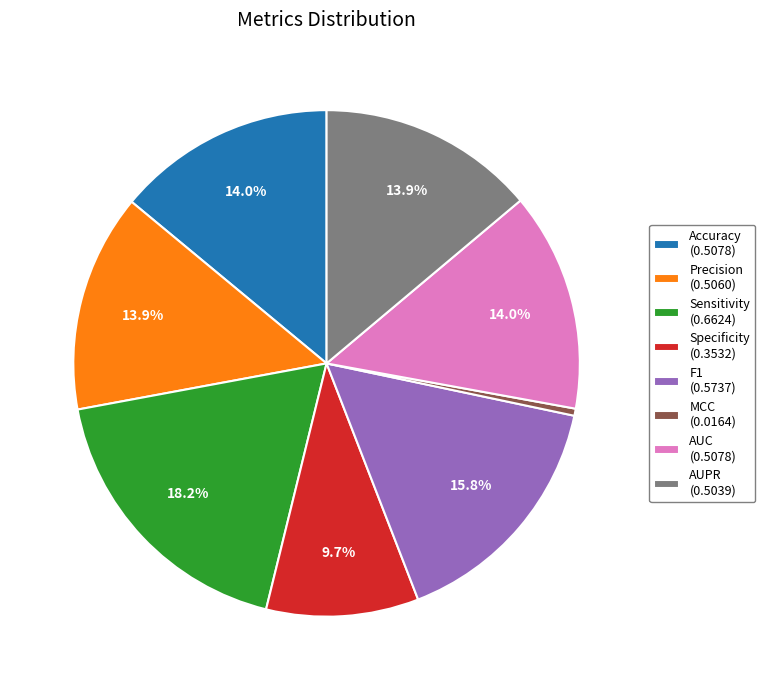

To the nearest percent, what is the average slice percentage?

12%